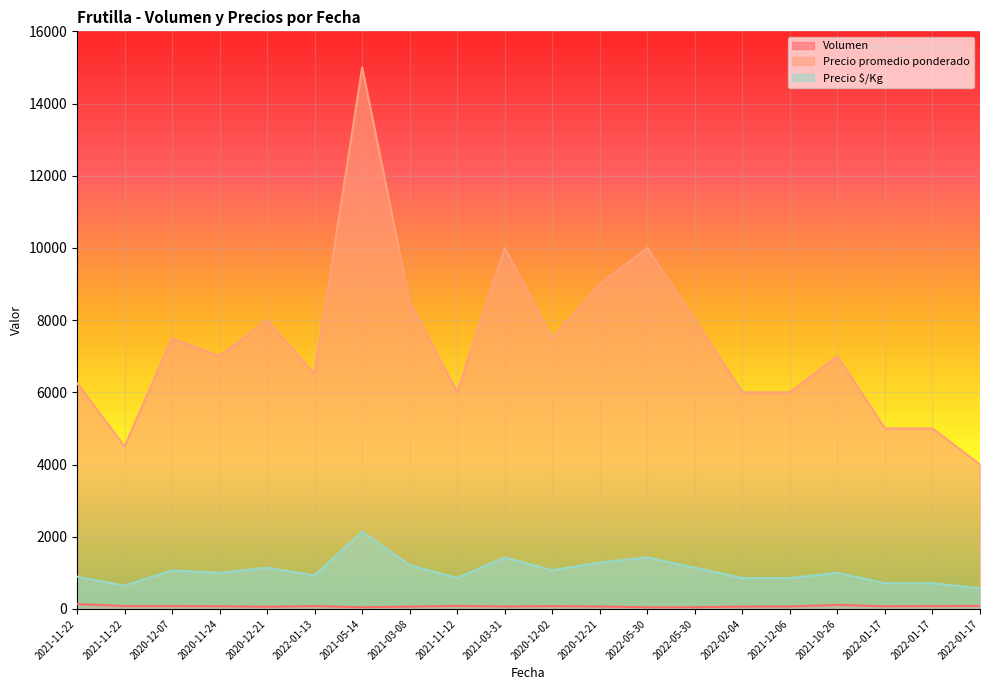

What is the label of the 1st point from the left?

2021-11-22